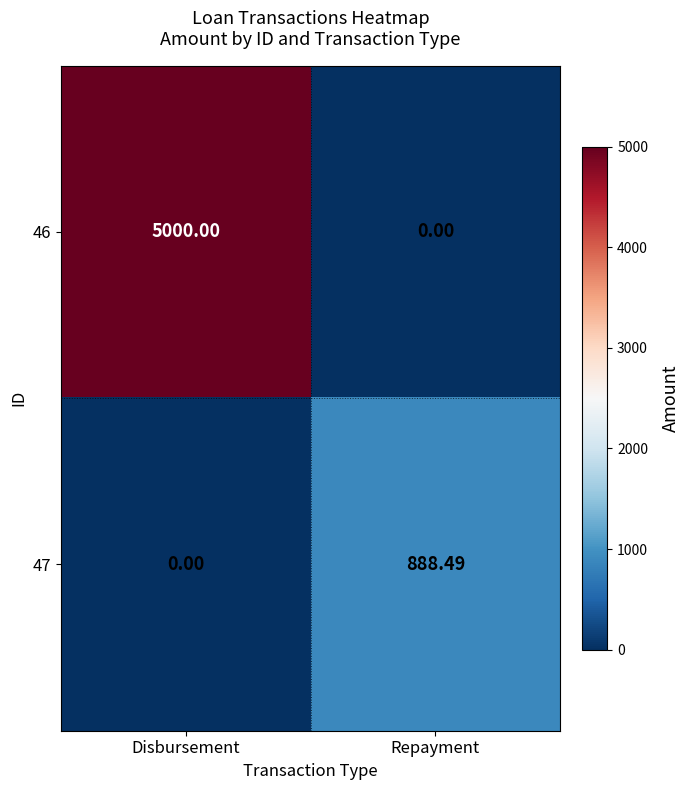

Is the value of 46 at Disbursement greater than the value of 47 at Disbursement?

Yes